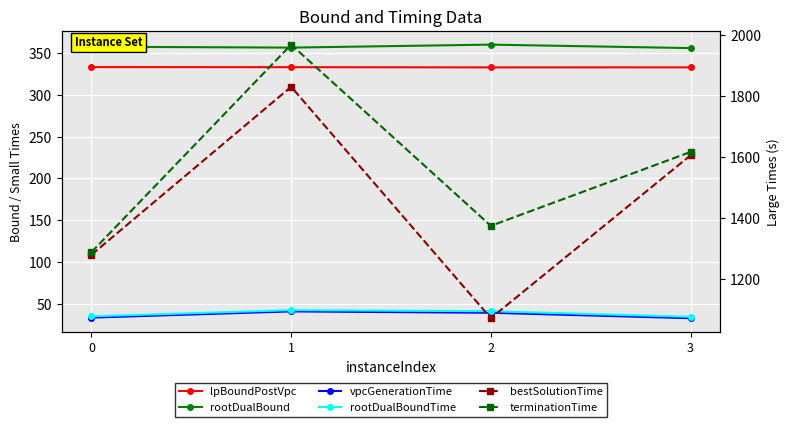

Is the value of rootDualBoundTime at 1 greater than the value of vpcGenerationTime at 0?

Yes